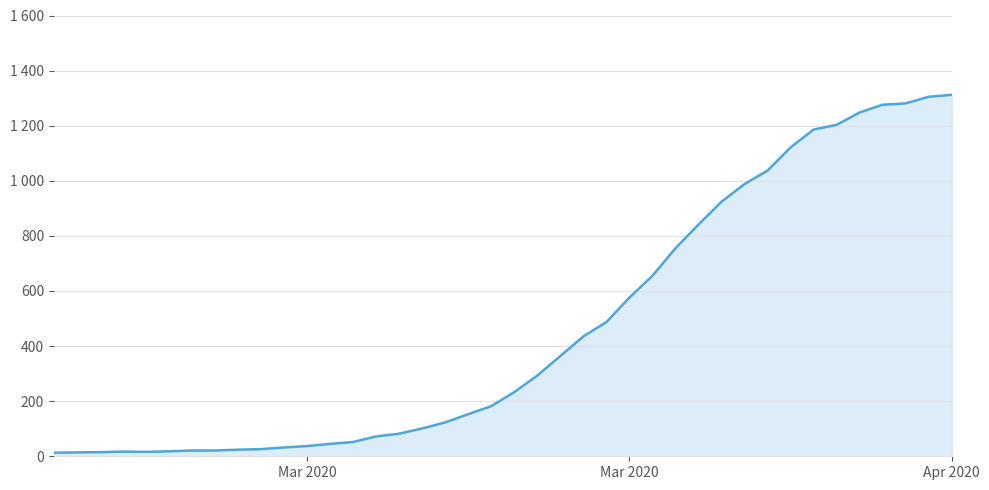

Reading right to left, extract all data points from this chart.

1312	1305	1281	1276	1248	1203	1186	1121	1037	988	924	841	755	655	576	487	435	364	293	233	182	153	123	101	82	72	52	45	37	32	26	24	21	21	18	16	17	15	14	13